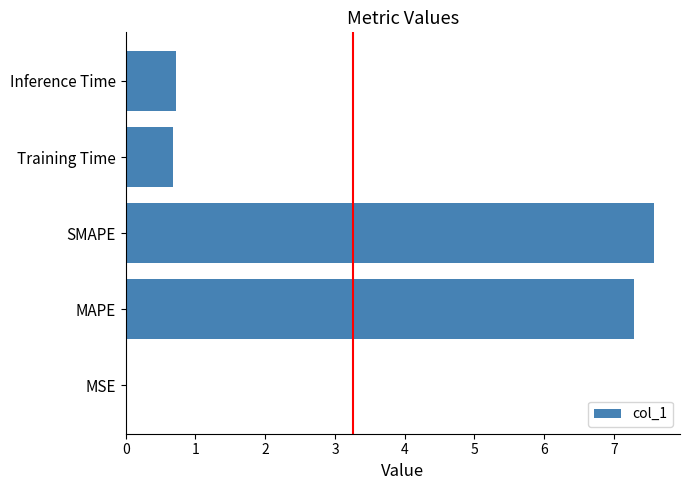

What is the maximum value shown in the chart?

7.6